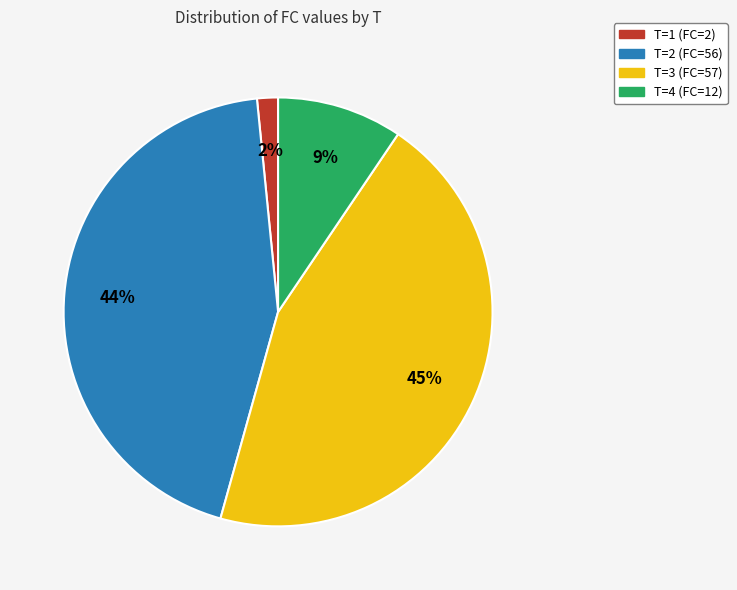

Which slice is the smallest?

T=1 (FC=2)